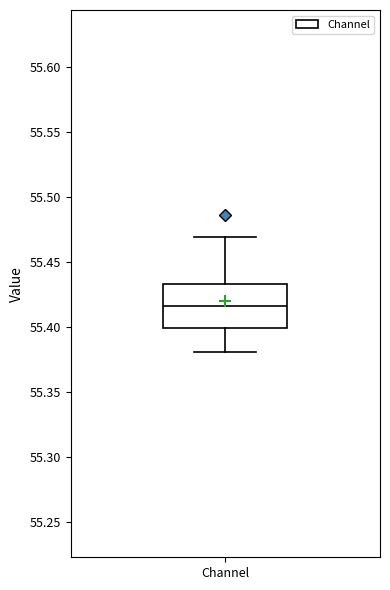

Transcribe this box plot: give where the median line is, the range the box spans, and where the two whiskers end, as read against the y-axis. The values are not printed on the chart, so give them approximately, as read against the axis.

median 55.415, box 55.400 to 55.435, whiskers 55.380 to 55.470